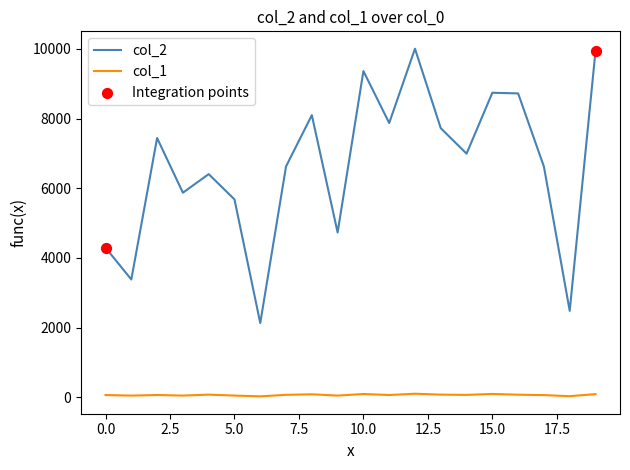

True or false: col_2 and col_1 intersect in this chart.

False